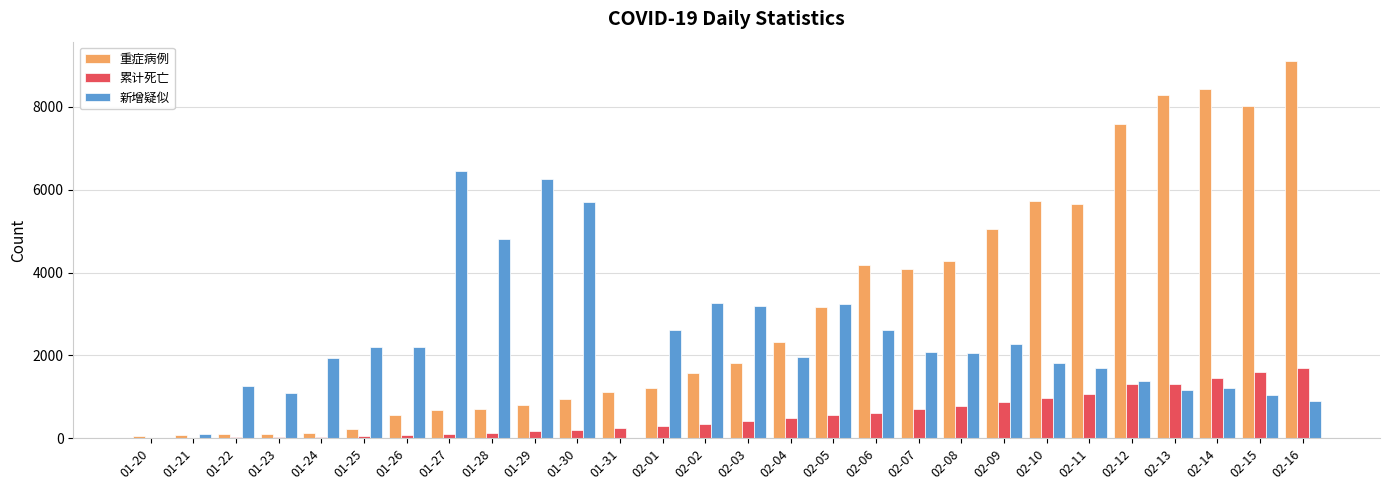

Is the value of 重症病例 at 02-06 greater than the value of 新增疑似 at 01-29?

No